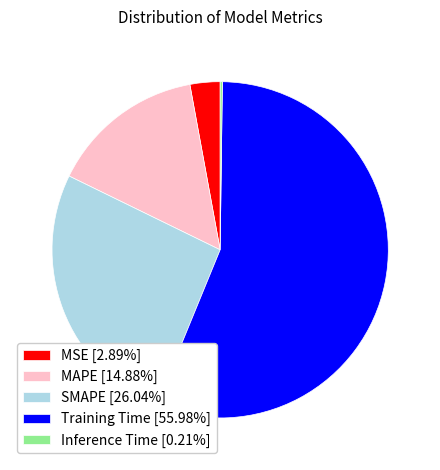

Does Training Time [55.98%] represent more than half of the total?

Yes